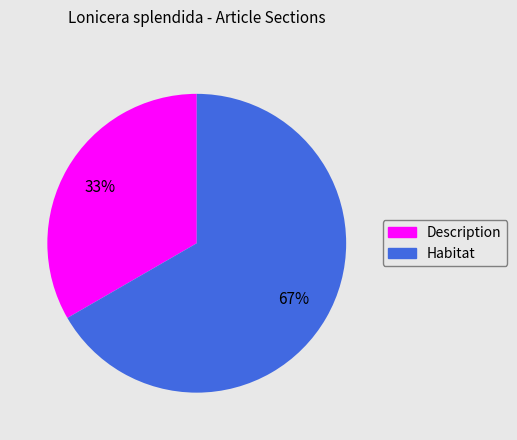

Do Description and Habitat together represent more than half of the pie?

Yes